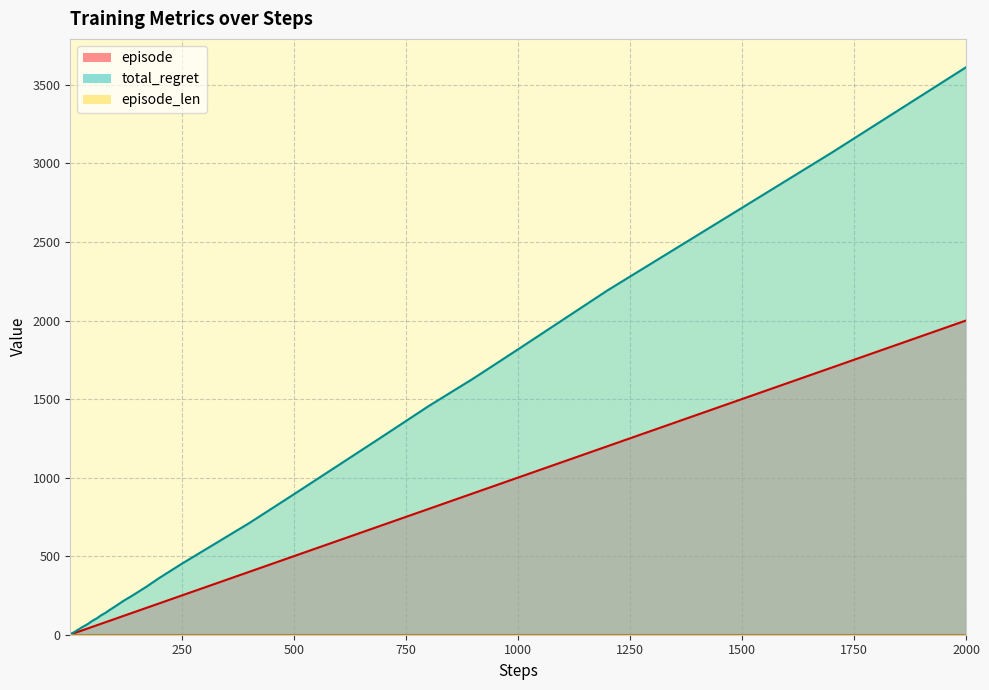

Is it true that total_regret equals 710 at 400?

True